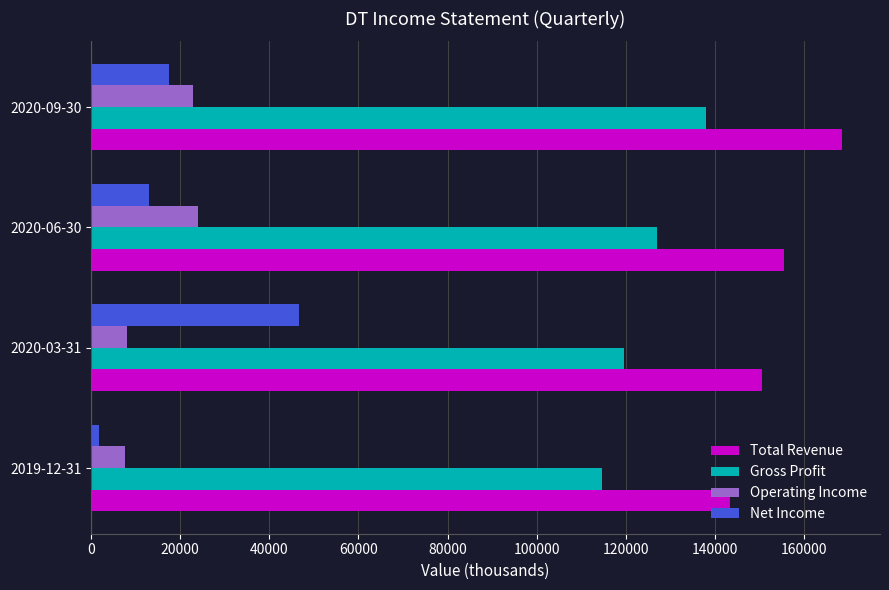

What is the sum of all Net Income values?

78900